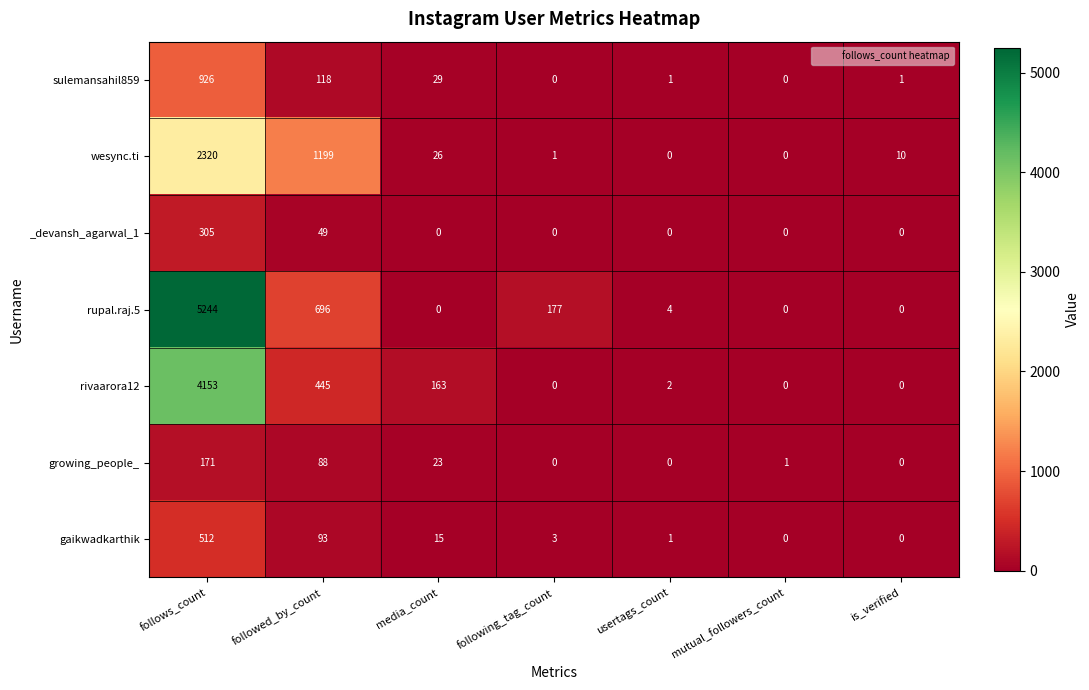

At which label is rivaarora12 closest to 2076?

followed_by_count